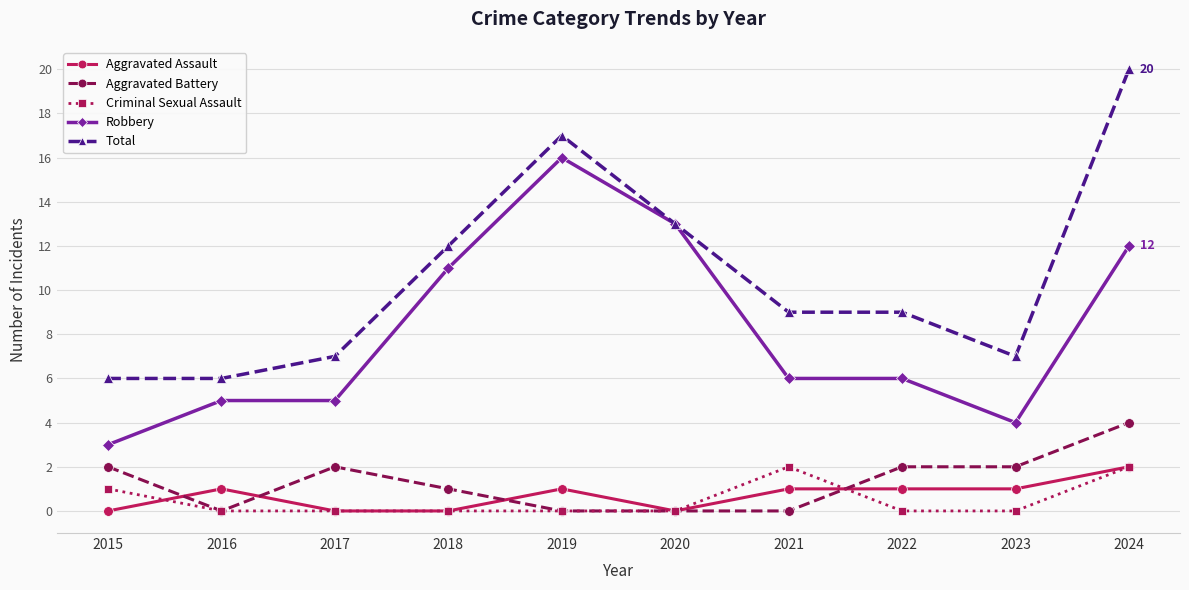

Which series has the largest total across all categories?

Total